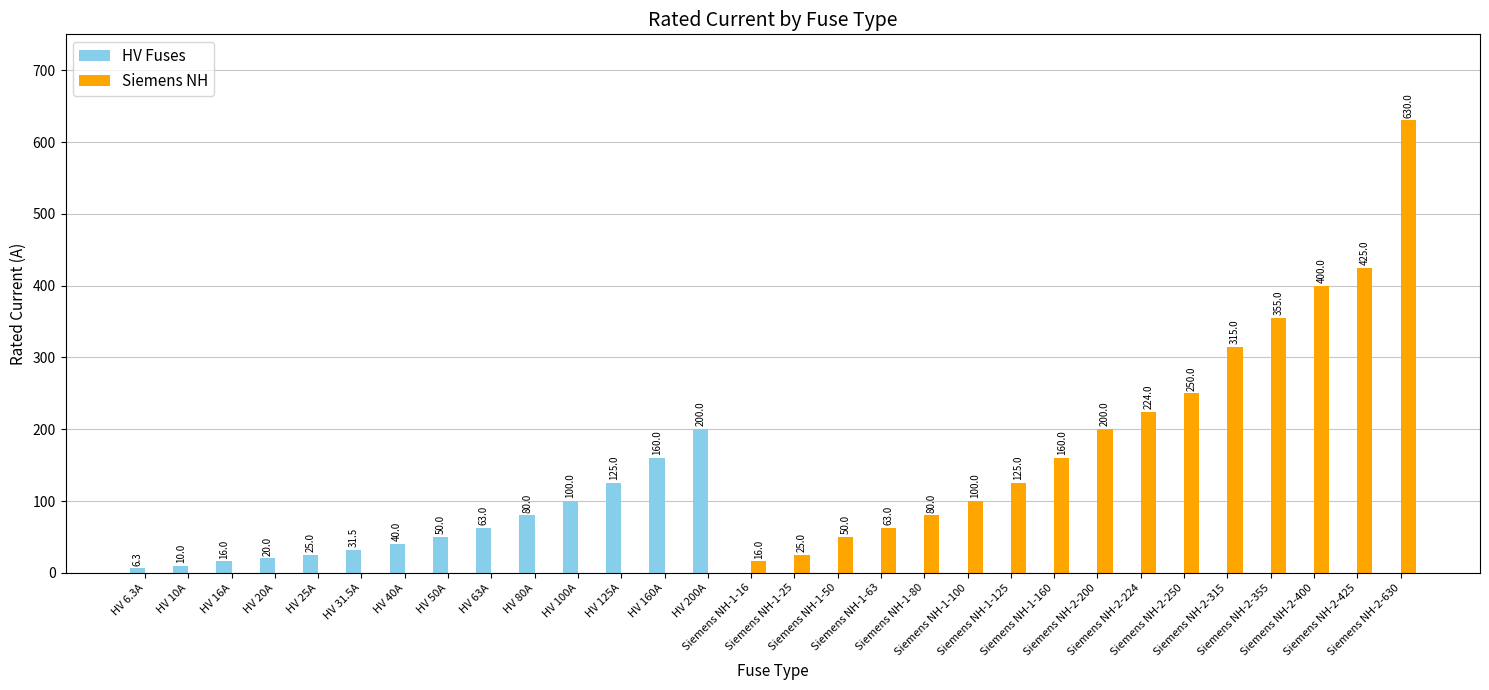

How many groups of bars are there?

30